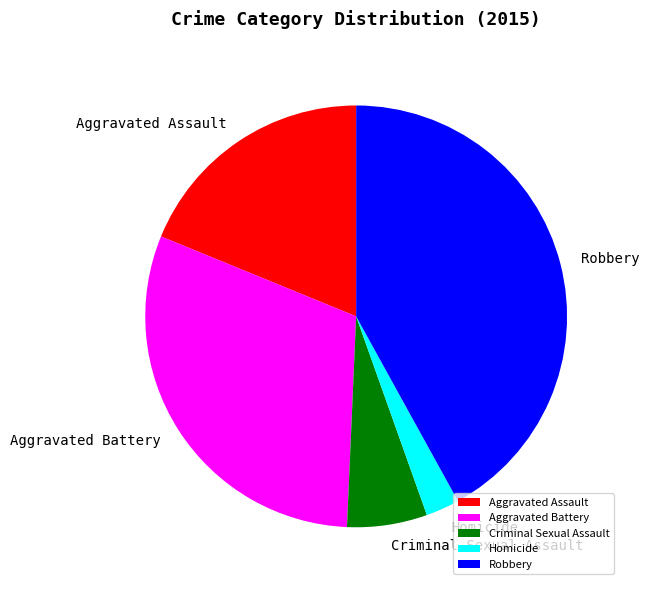

Rank the categories by value from highest to lowest.

Robbery, Aggravated Battery, Aggravated Assault, Criminal Sexual Assault, Homicide